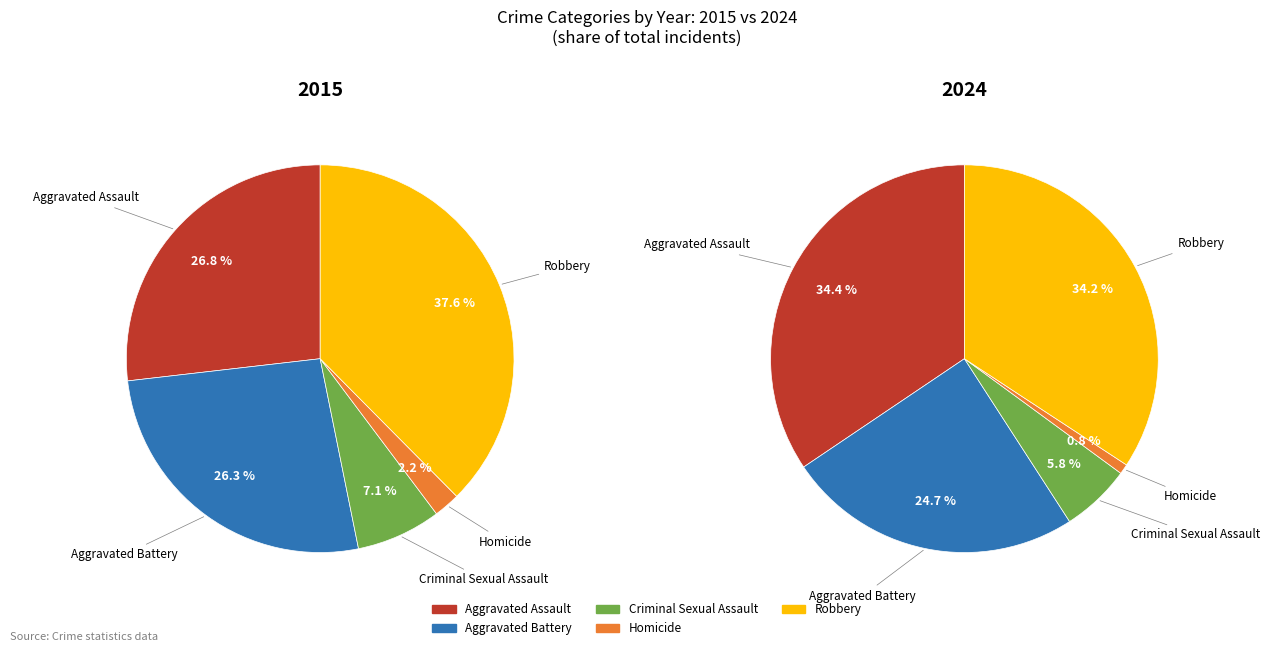

Which category has the smallest portion of the pie?

Homicide